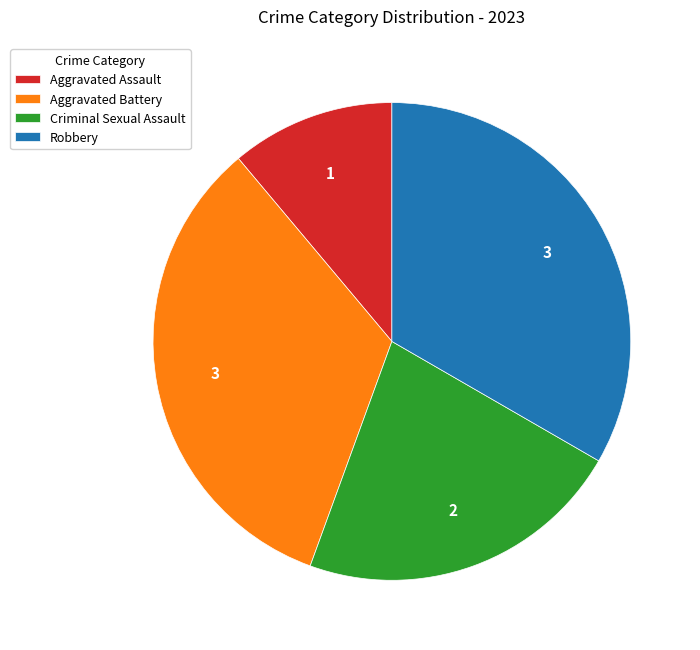

Combined, do Aggravated Battery and Aggravated Assault account for over 50%?

No